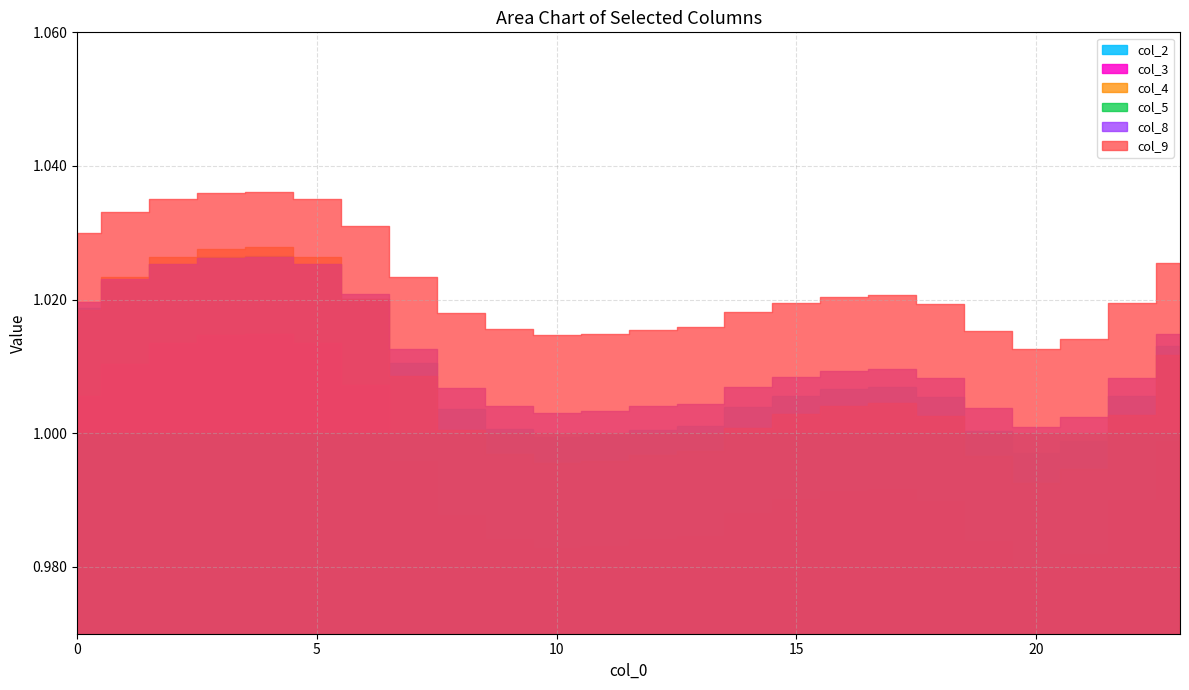

The value of col_3 at 12 is 1.6. True or false?

False